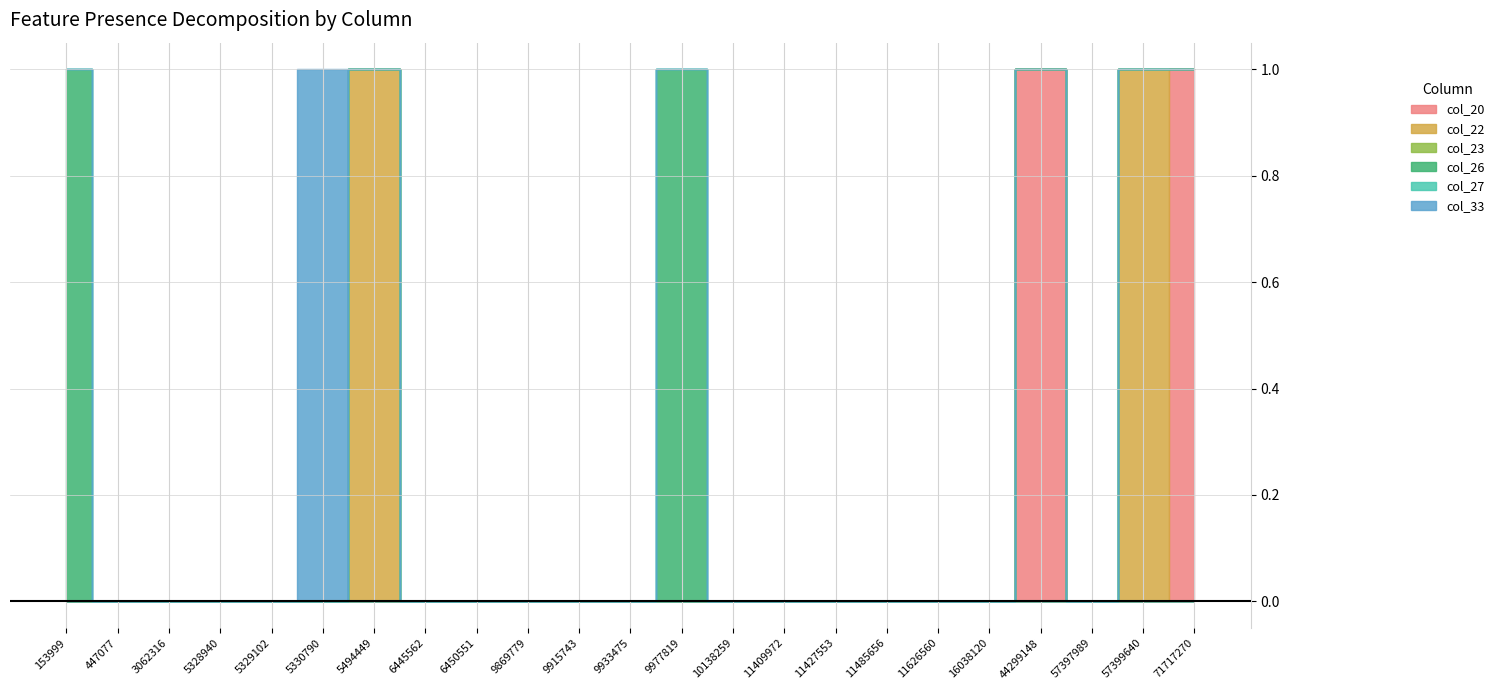

True or false: col_33 has a value of 0 at 71717270.

True